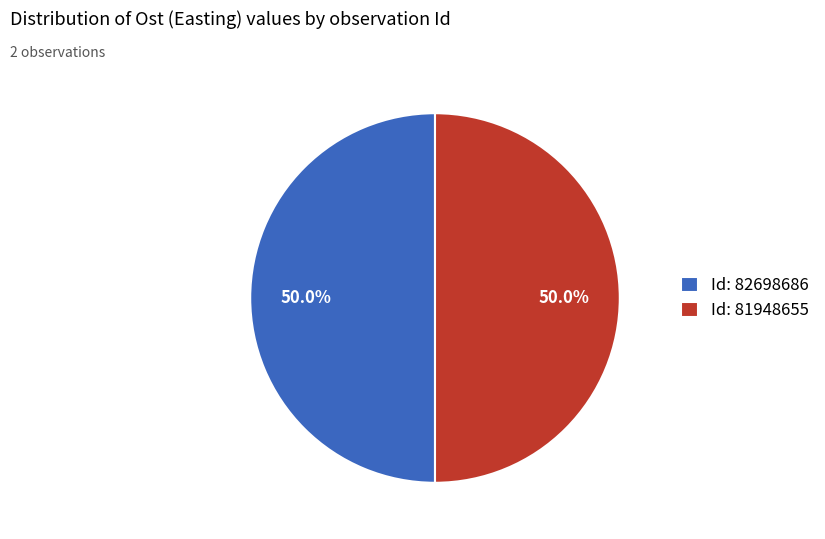

How many slices are in this pie chart?

2